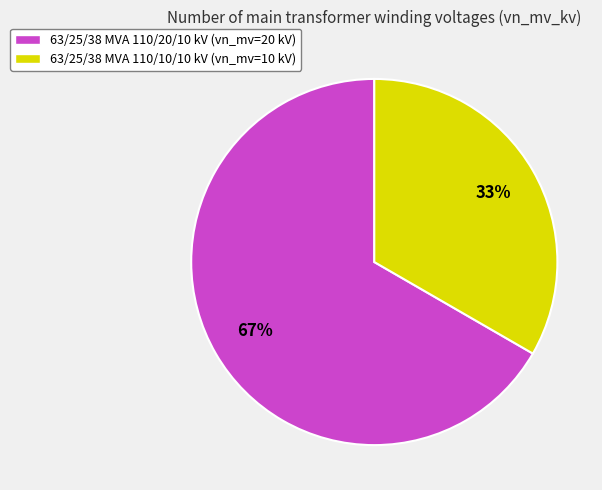

Between 63/25/38 MVA 110/10/10 kV and 63/25/38 MVA 110/20/10 kV, which is larger?

63/25/38 MVA 110/20/10 kV